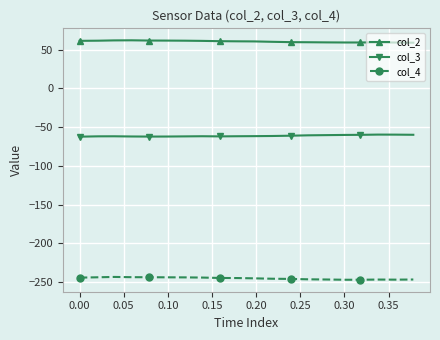

What is the sum of all col_3 values?

-1222.7